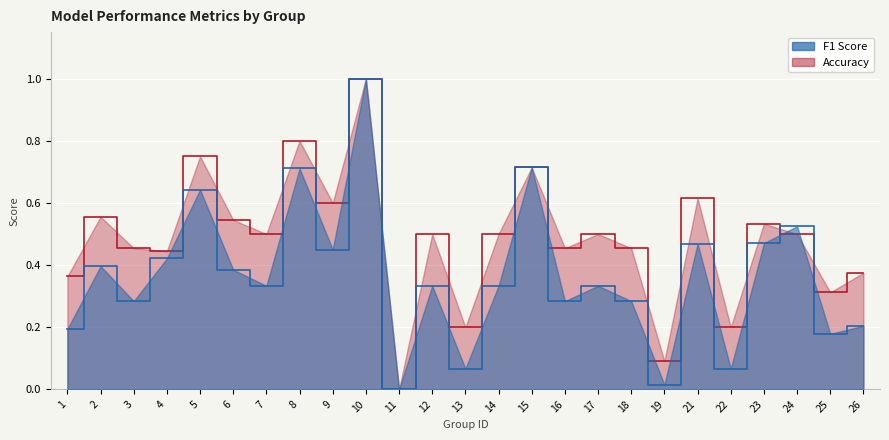

Which series has the widest spread of values?

f1